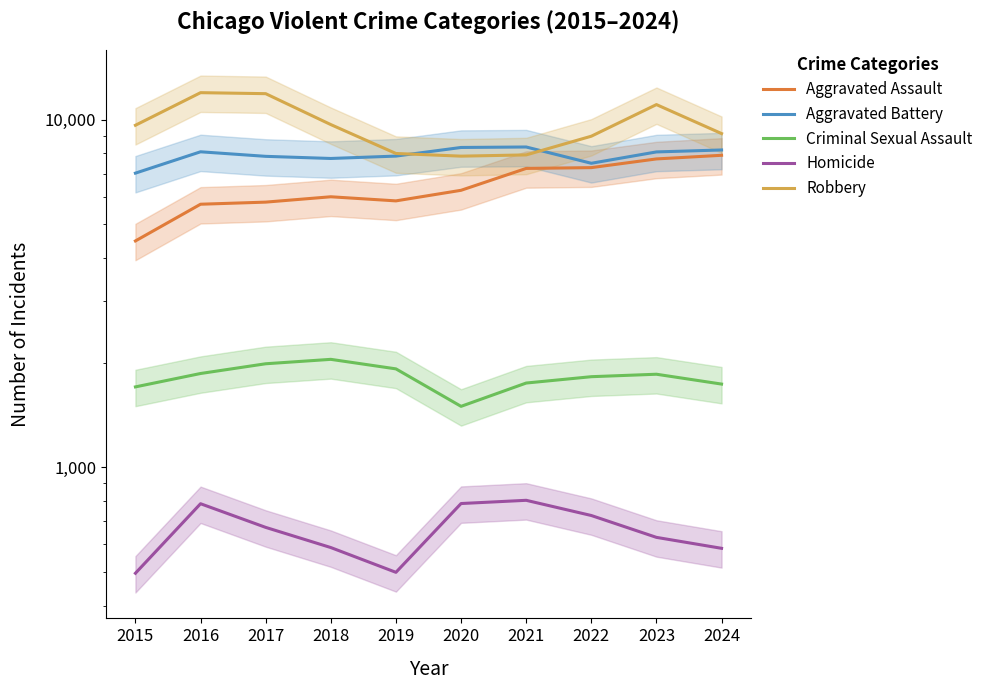

The Homicide series shows 786 at 2016. True or false?

True